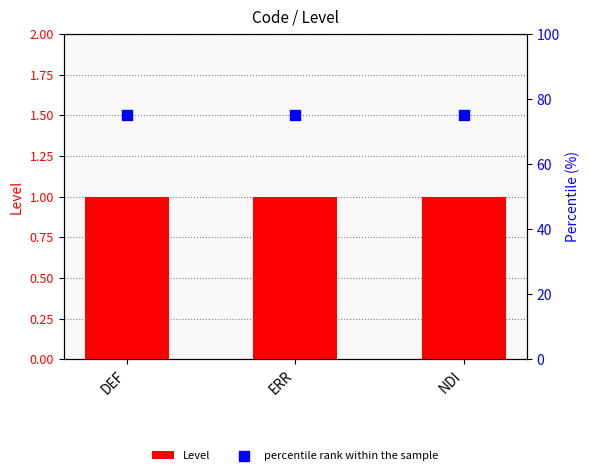

Which series reaches the maximum Y coordinate?

percentile rank within the sample